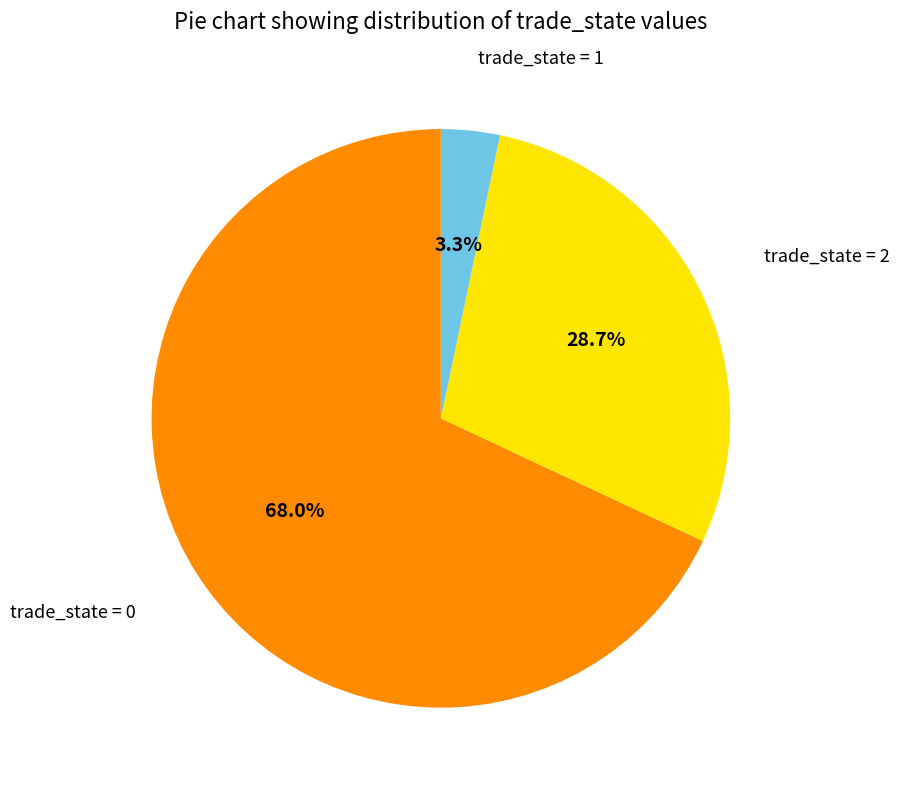

What portion of the pie excludes trade_state = 0?

32.0%